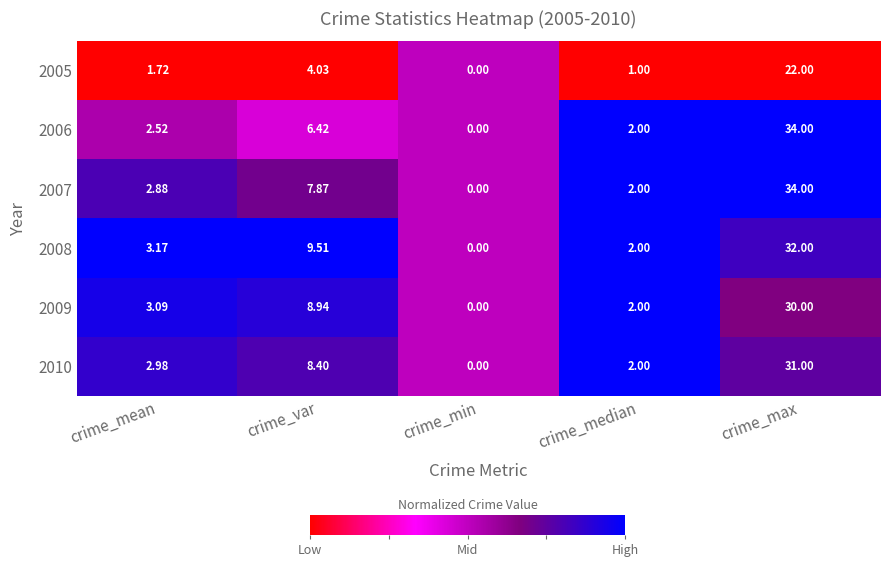

Rank the categories by 2009 value from highest to lowest.

crime_max, crime_var, crime_mean, crime_median, crime_min